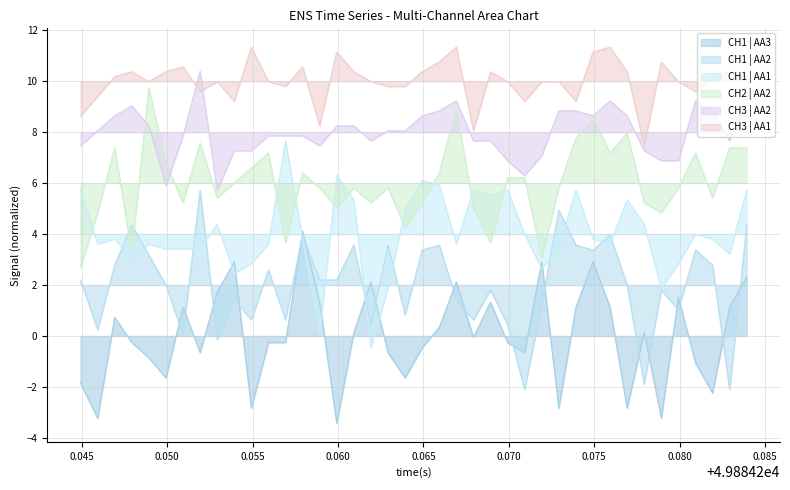

Which series has the largest total across all categories?

CH3 | AA1